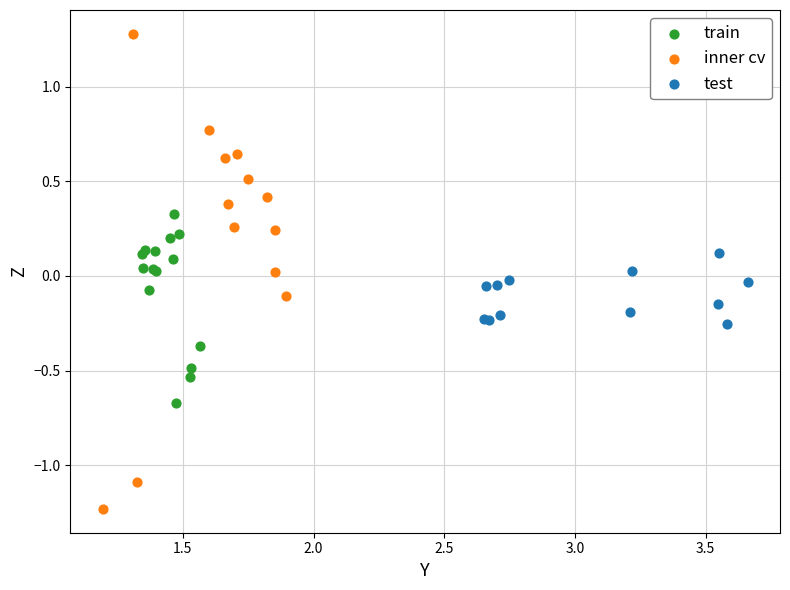

Which series contains the lowest Y value?

inner cv